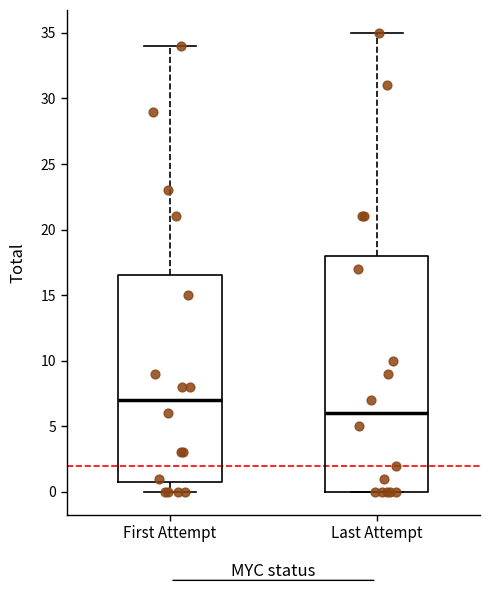

Reading left to right, read every box against the y-axis: the position of its median line, the range the box covers, and the ends of its whiskers. The values are not printed on the chart, so give them approximately, as read against the axis.

First Attempt: median 7.0, box 1.0 to 16.5, whiskers 0.0 to 34.0
Last Attempt: median 6.0, box 0.0 to 18.0, whiskers 0.0 to 35.0